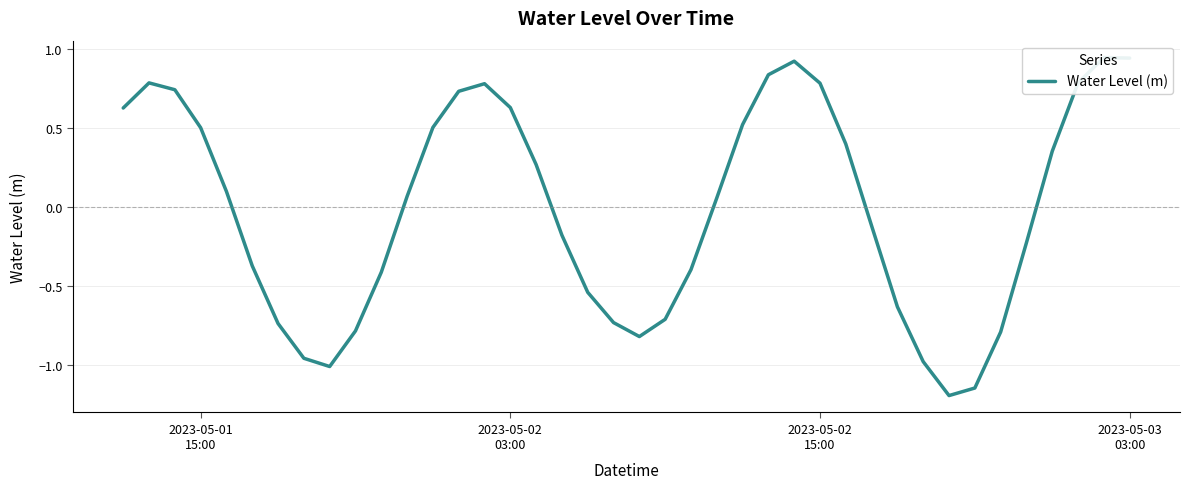

What is the difference between the second highest and minimum values?

2.1